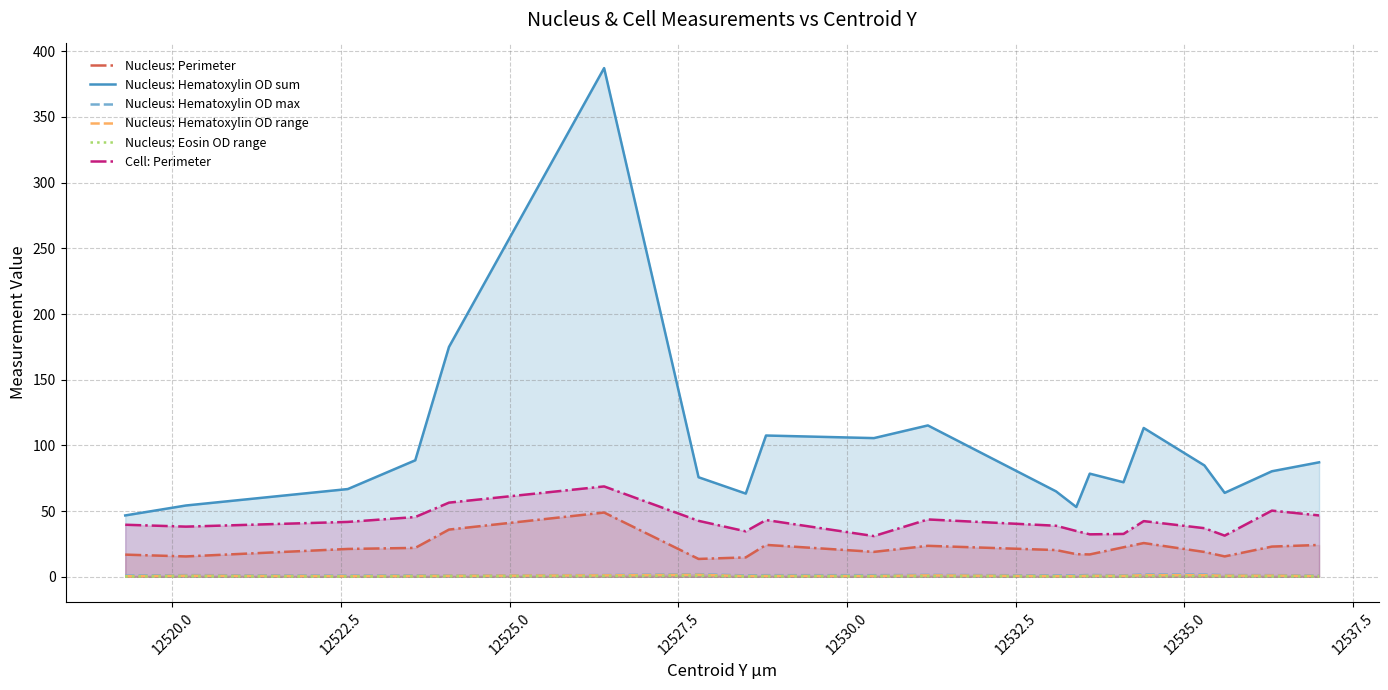

Reading right to left, transcribe all the data shown in this chart.

Nucleus: Perimeter: 24.2	23.0	15.5	18.9	25.7	22.5	17.0	17.2	20.3	23.6	18.9	24.3	14.7	13.6	48.9	35.9	22.0	21.2	15.5	16.9
Nucleus: Hematoxylin OD sum: 87.1	80.3	63.9	84.7	113.3	71.9	78.5	53.1	65.0	115.2	105.6	107.5	63.3	75.8	387.2	175.0	88.7	66.8	54.3	46.7
Nucleus: Hematoxylin OD max: 1.0	1.2	1.3	1.7	1.8	1.1	1.4	1.0	1.0	1.4	1.2	1.2	1.0	2.0	1.3	1.0	1.1	0.8	1.3	0.9
Nucleus: Hematoxylin OD range: 0.6	0.9	0.8	1.2	1.2	0.7	0.8	0.5	0.5	1.0	0.6	0.6	0.5	1.5	1.1	0.7	0.6	0.5	0.8	0.4
Nucleus: Eosin OD range: 0.3	0.3	0.3	0.4	0.5	0.2	0.4	0.1	0.2	0.4	0.3	0.3	0.2	0.7	0.5	0.3	0.2	0.1	0.3	0.1
Cell: Perimeter: 46.7	50.4	31.3	37.0	42.4	32.6	32.3	34.8	38.8	43.6	31.0	43.2	34.6	42.6	68.8	56.4	45.5	41.8	38.2	39.6